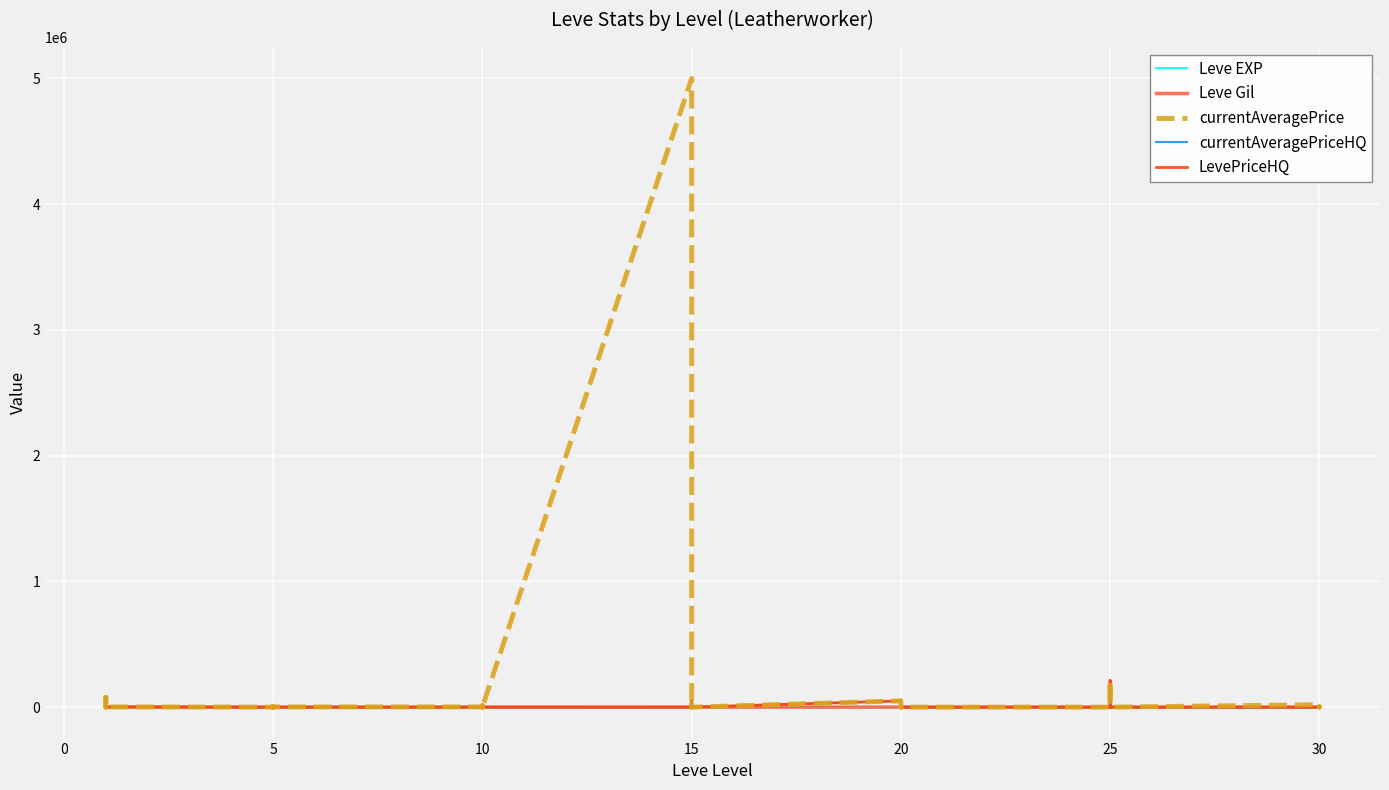

What is the difference between the Leve EXP values at 5 and 10?

770